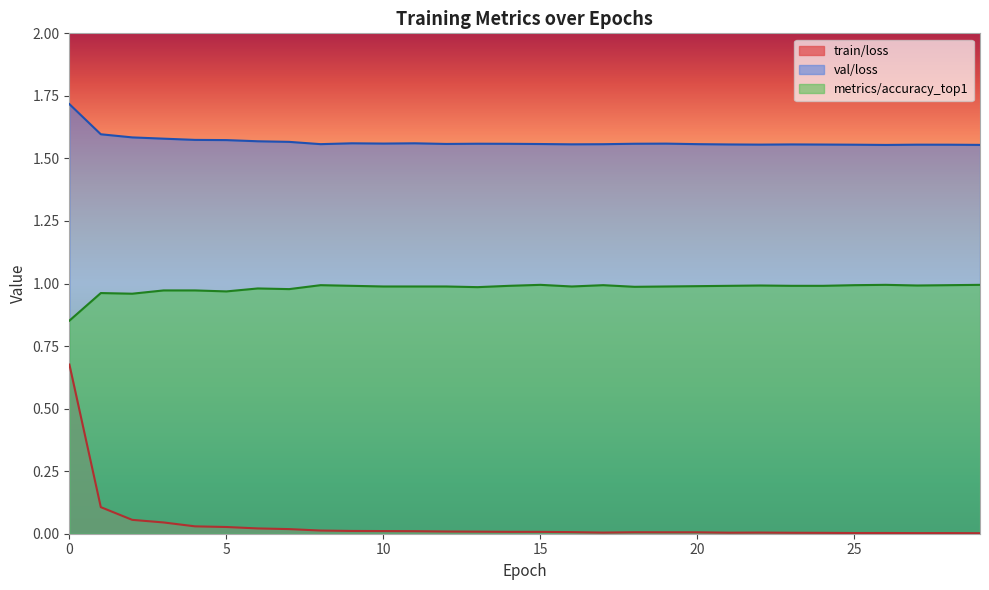

Rank the categories by val/loss value from lowest to highest.

26, 29, 25, 28, 27, 22, 24, 21, 23, 16, 17, 8, 20, 15, 12, 14, 18, 13, 19, 10, 9, 11, 7, 6, 5, 4, 3, 2, 1, 0